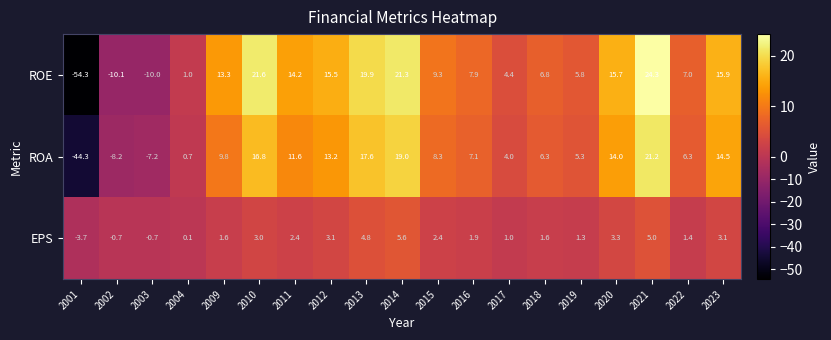

How many data points in ROE are less than 9?

9